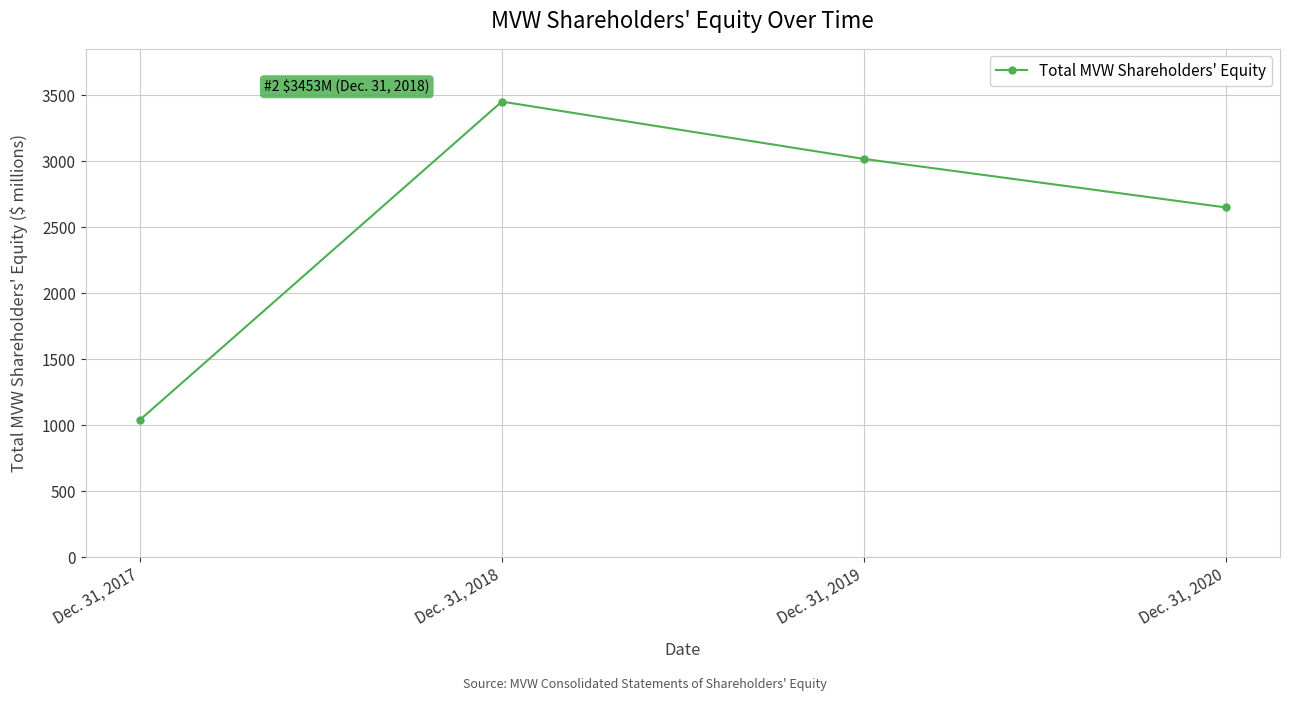

Which has a higher value, Dec. 31, 2020 or Dec. 31, 2017?

Dec. 31, 2020